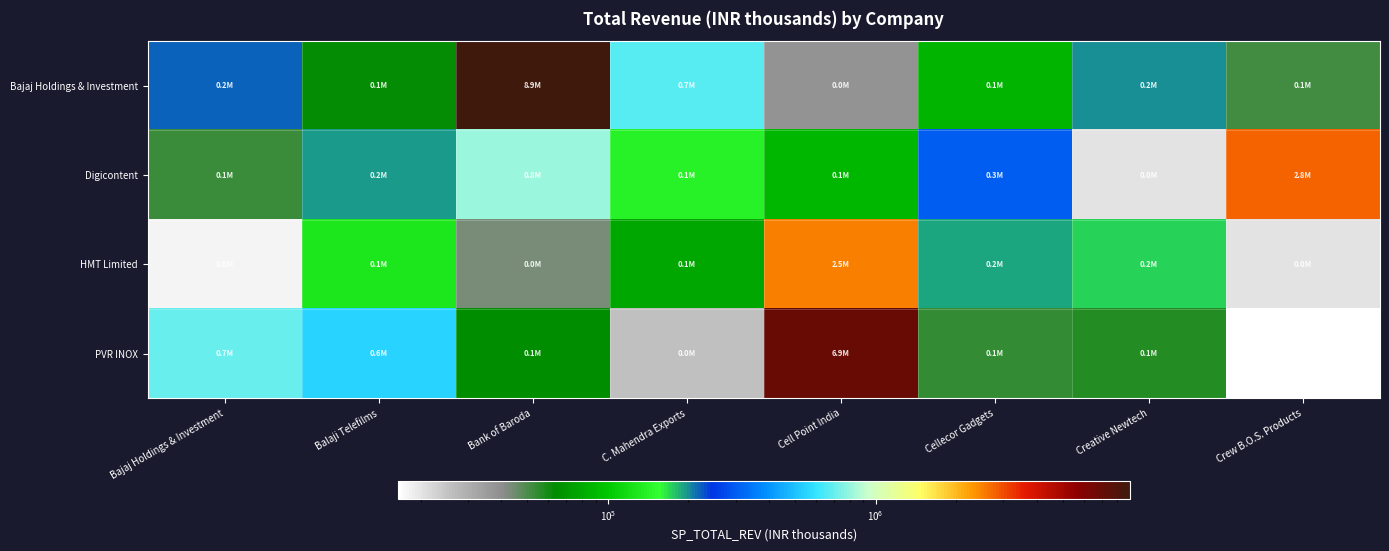

Count the number of categories in the chart.

8